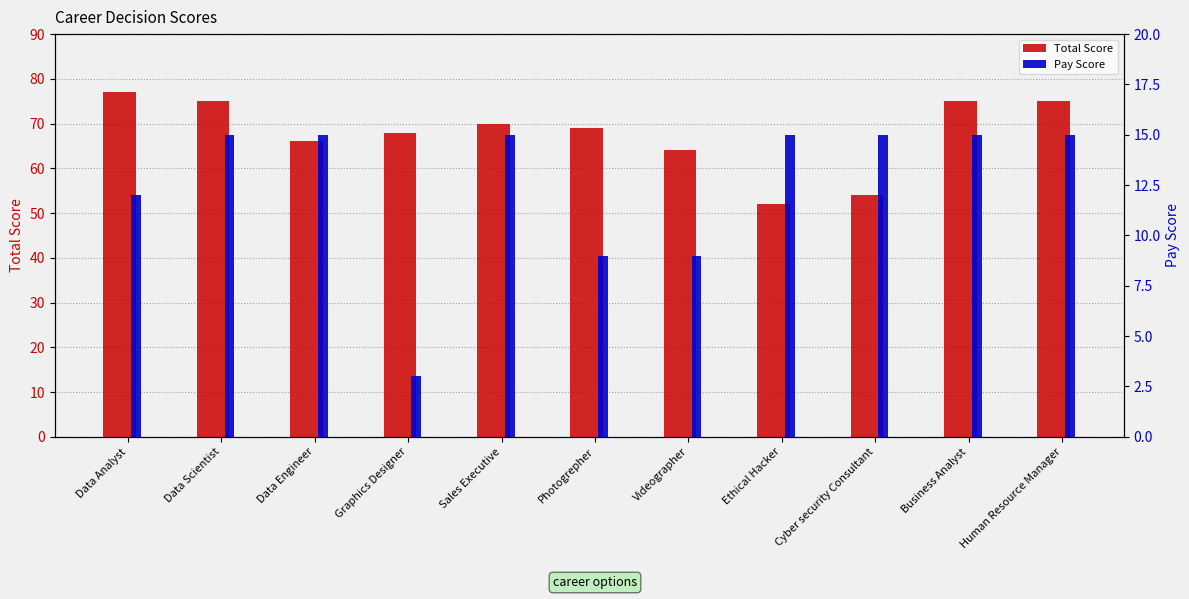

Reading left to right, list all the values displayed in this chart.

Total Score: 77	75	66	68	70	69	64	52	54	75	75
Pay Score: 12	15	15	3	15	9	9	15	15	15	15